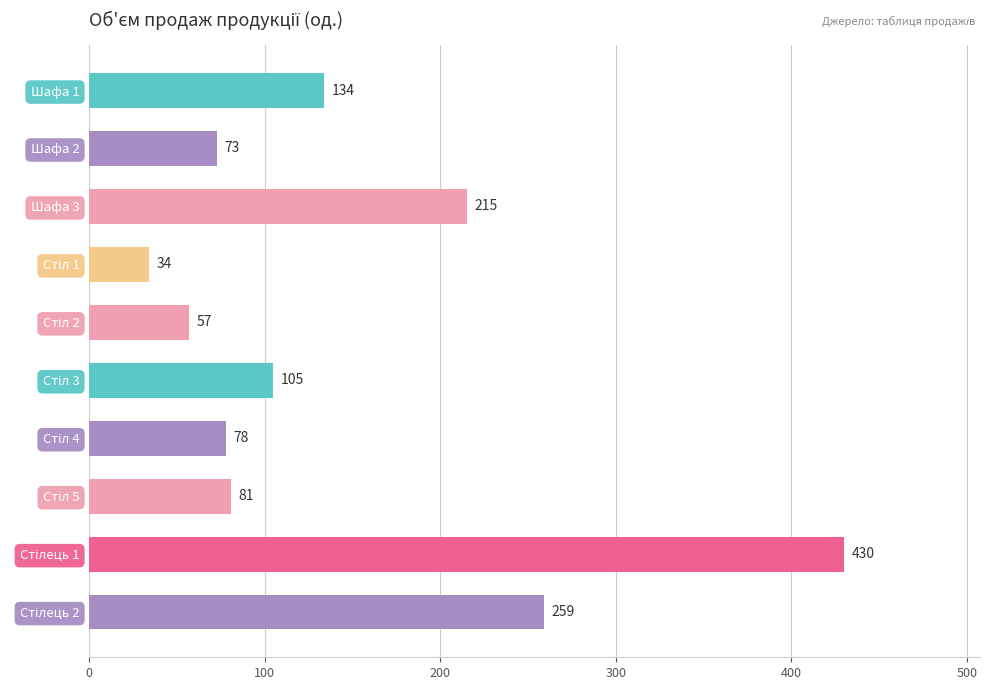

What position from the bottom is Шафа 3?

8